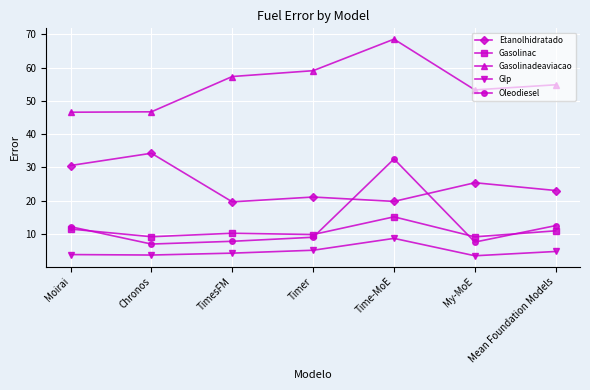

True or false: Gasolinac has a value of 9.1 at My-MoE.

True